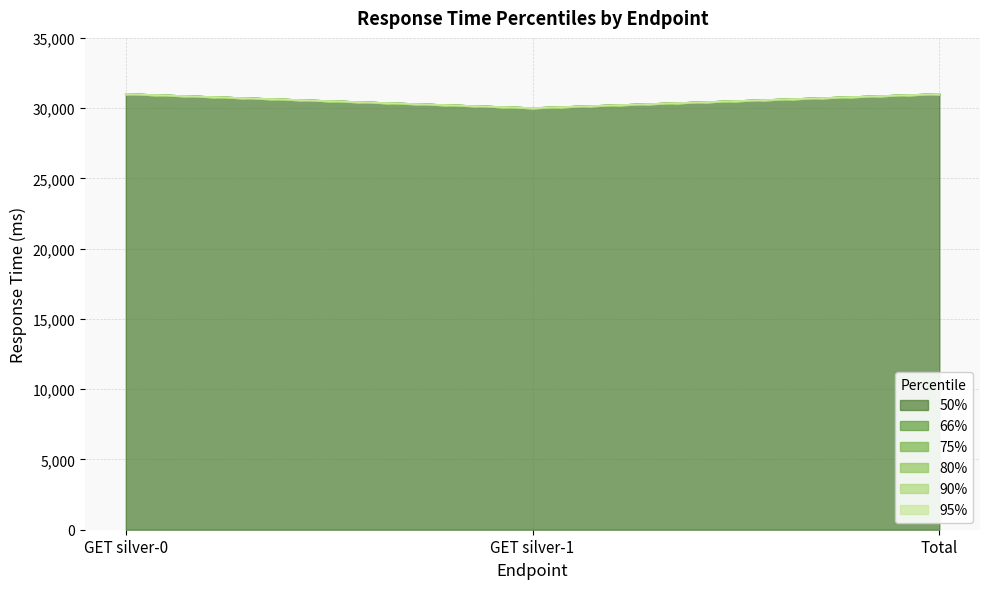

Count the number of data series in this chart.

6